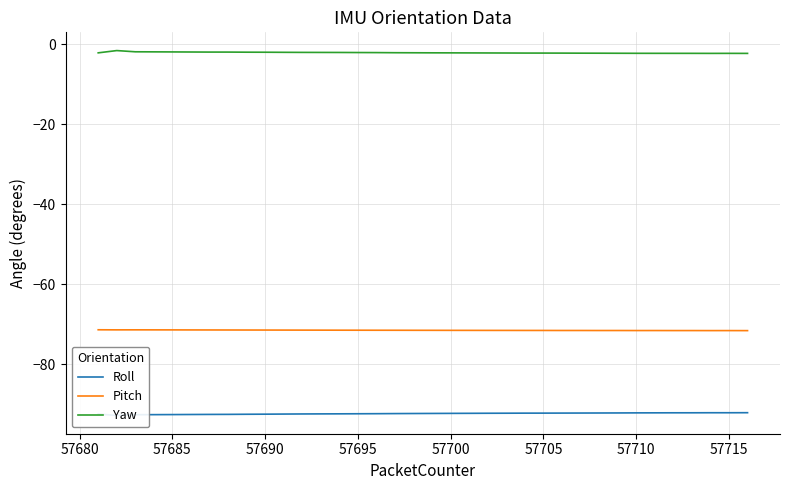

Reading left to right, what are all the values shown in this chart?

Roll: -92.5	-92.8	-92.6	-92.6	-92.6	-92.6	-92.6	-92.6	-92.5	-92.5	-92.5	-92.4	-92.4	-92.4	-92.4	-92.4	-92.4	-92.3	-92.3	-92.3	-92.3	-92.3	-92.3	-92.2	-92.2	-92.2	-92.2	-92.2	-92.2	-92.2	-92.2	-92.2	-92.2	-92.1	-92.1	-92.1
Pitch: -71.4	-71.4	-71.4	-71.4	-71.4	-71.4	-71.4	-71.4	-71.5	-71.5	-71.5	-71.5	-71.5	-71.5	-71.5	-71.5	-71.5	-71.5	-71.5	-71.5	-71.5	-71.5	-71.5	-71.6	-71.6	-71.6	-71.6	-71.6	-71.6	-71.6	-71.6	-71.6	-71.6	-71.6	-71.6	-71.6
Yaw: -2.1	-1.6	-1.9	-1.9	-1.9	-1.9	-1.9	-1.9	-2.0	-2.0	-2.0	-2.0	-2.0	-2.0	-2.0	-2.1	-2.1	-2.1	-2.1	-2.1	-2.1	-2.1	-2.2	-2.2	-2.2	-2.2	-2.2	-2.2	-2.2	-2.2	-2.2	-2.2	-2.2	-2.3	-2.2	-2.3